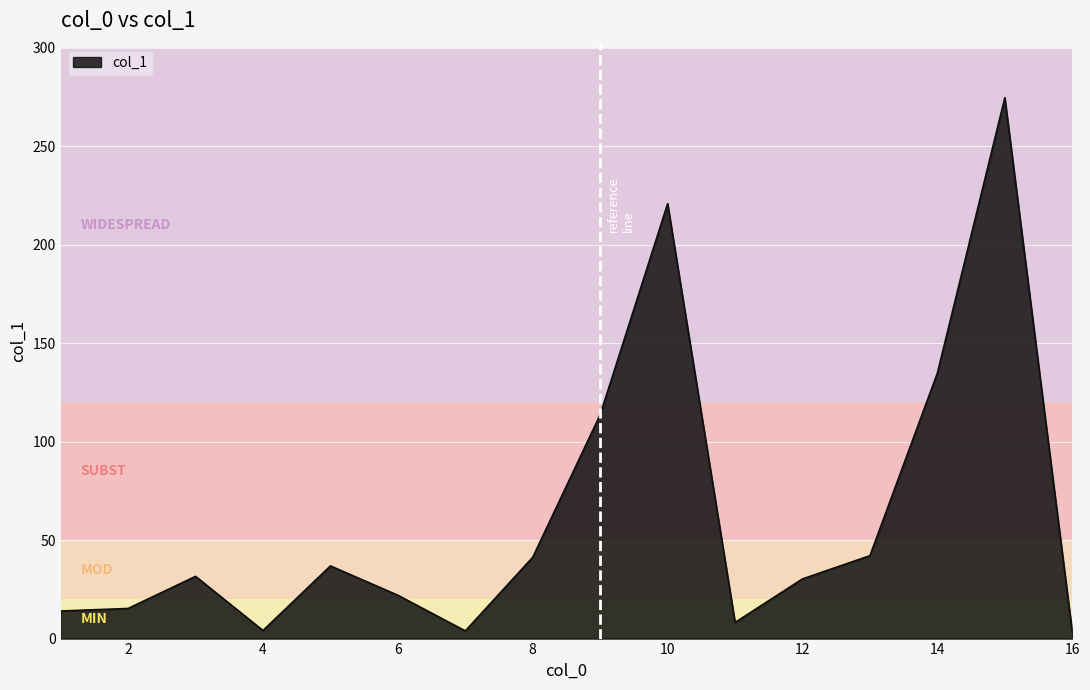

What is the difference between the maximum and minimum values?

271.2